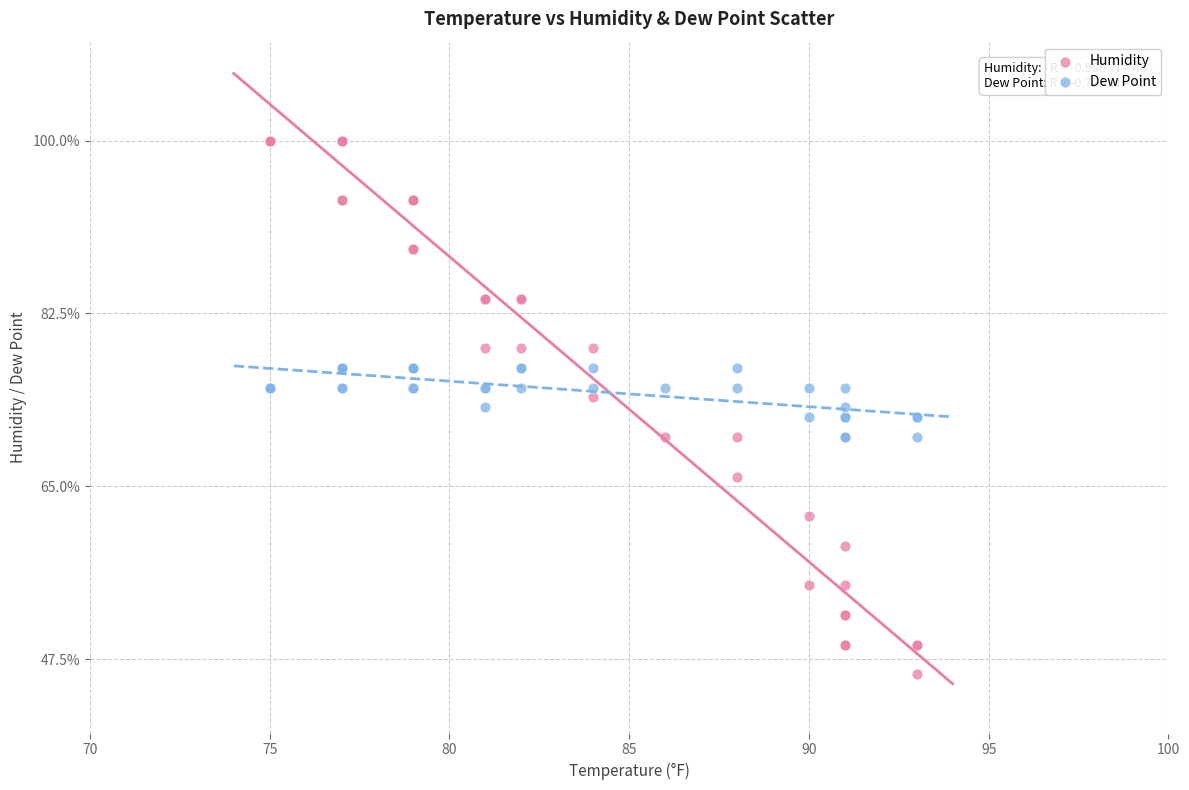

What is the X range (max minus min) for the scatter plot?

18